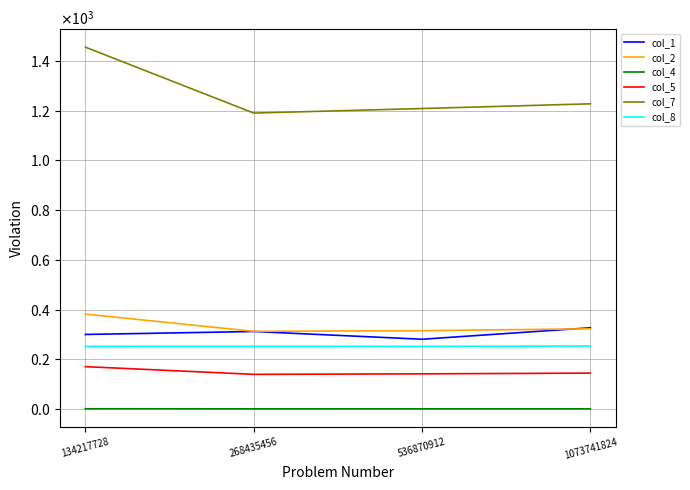

The value of col_2 at 134217728 is 223.1. True or false?

False